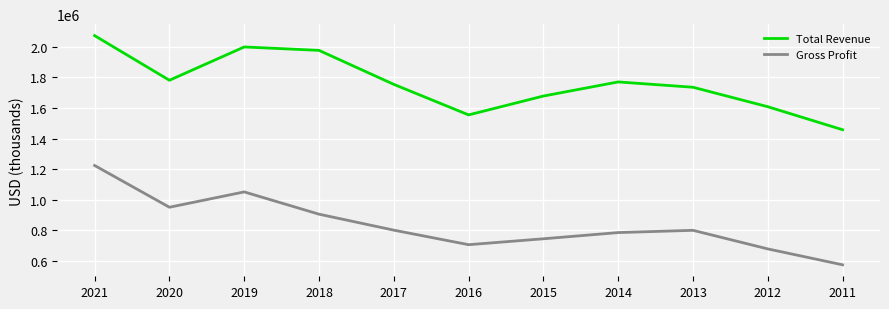

How many interior local valleys does the Total Revenue series have?

2